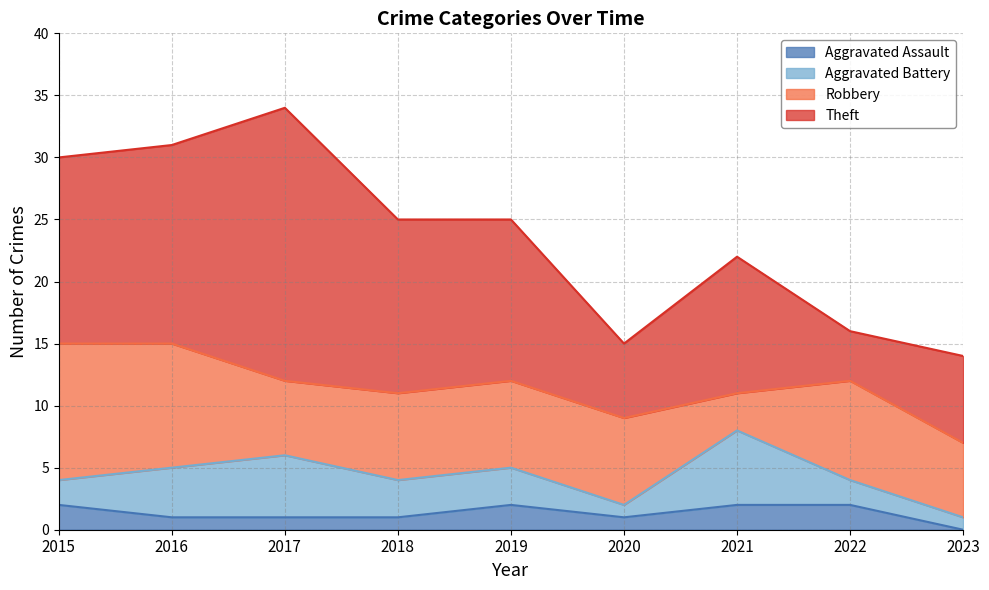

In Theft, how many points are lower than both neighbors (excluding endpoints)?

2